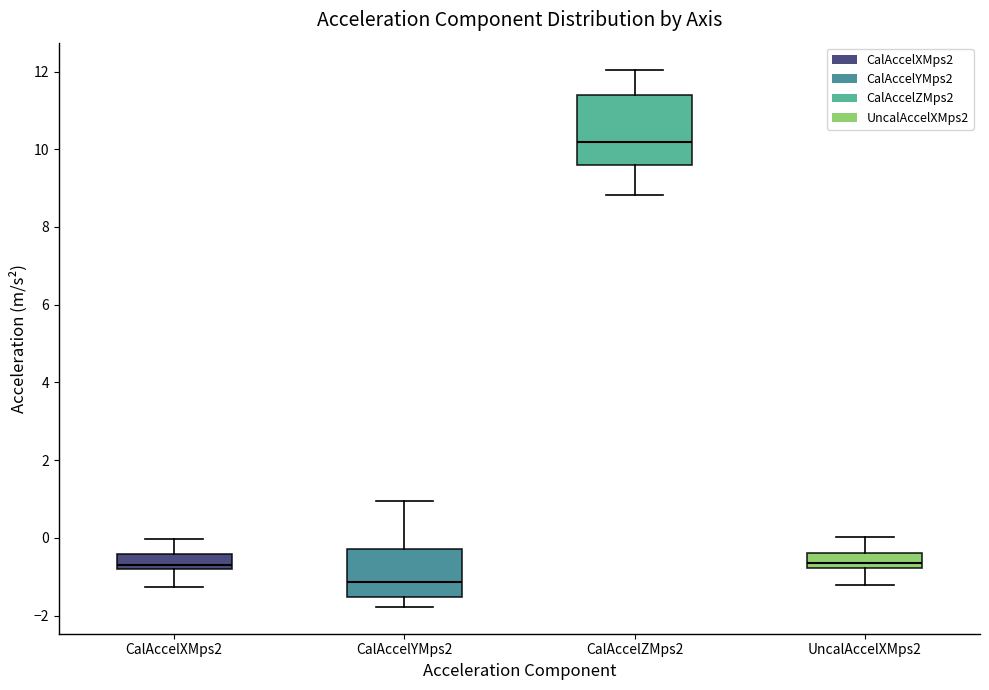

Which box's median line is the highest?

CalAccelZMps2